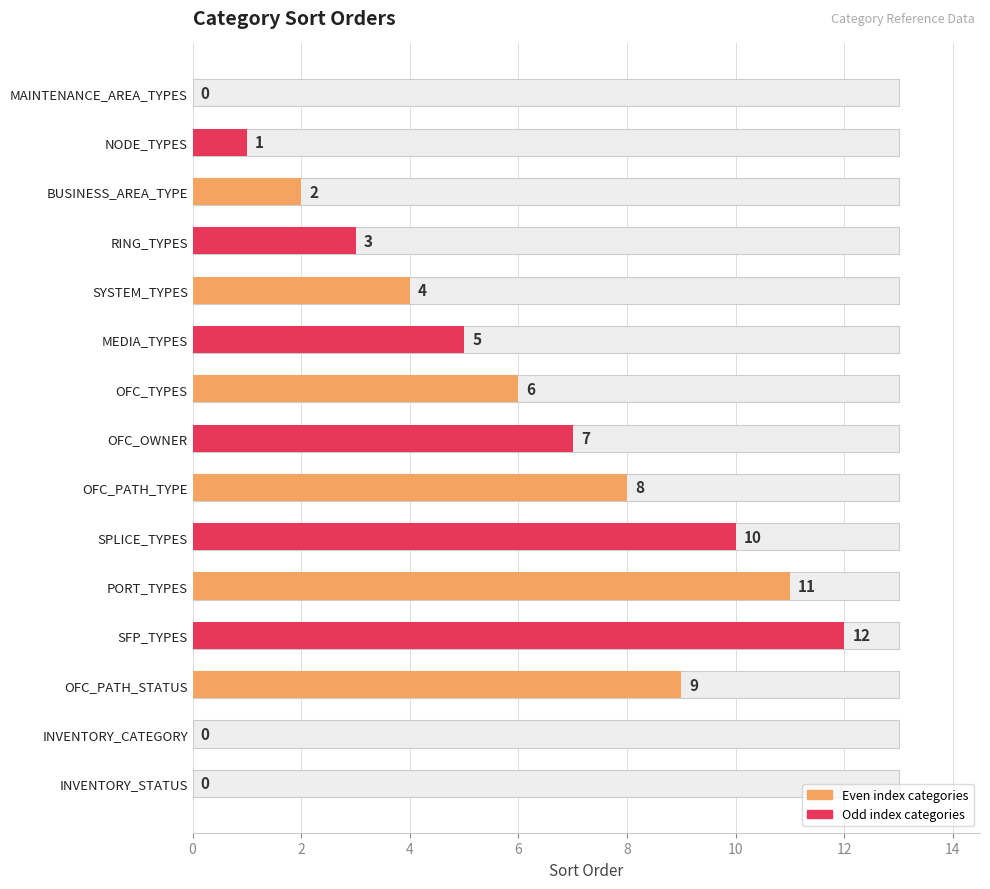

What is the label of the 10th bar from the right?

MEDIA_TYPES